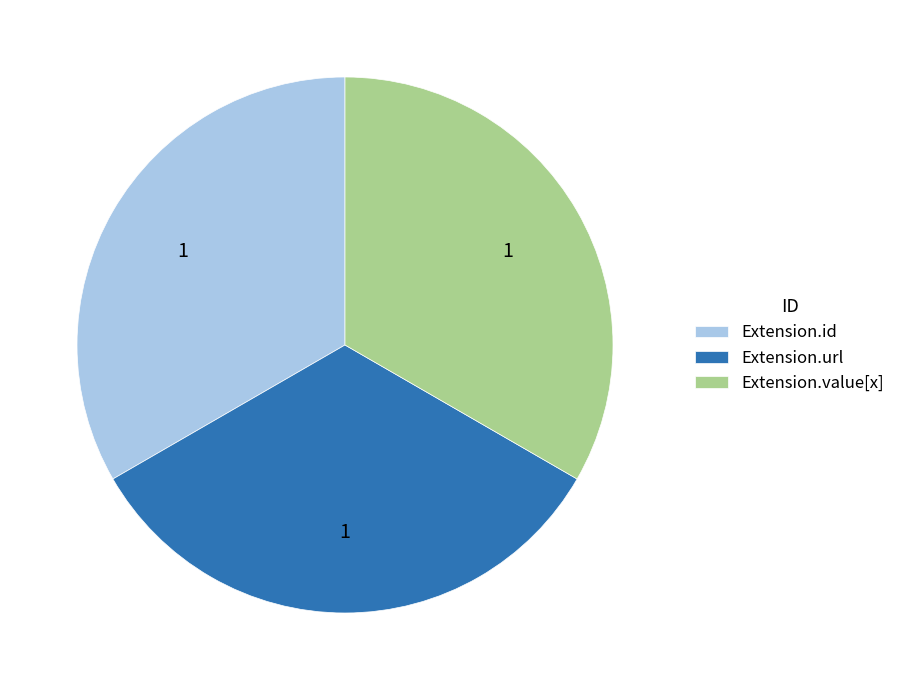

The Extension.url slice represents 33% of the pie. True or false?

True